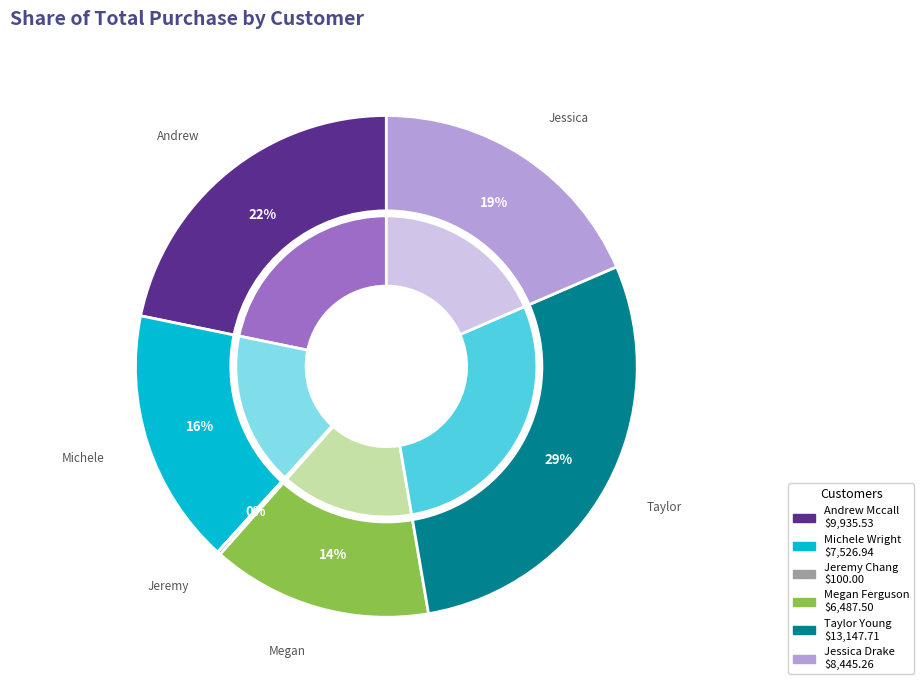

Which category has the biggest portion of the pie?

Taylor Young